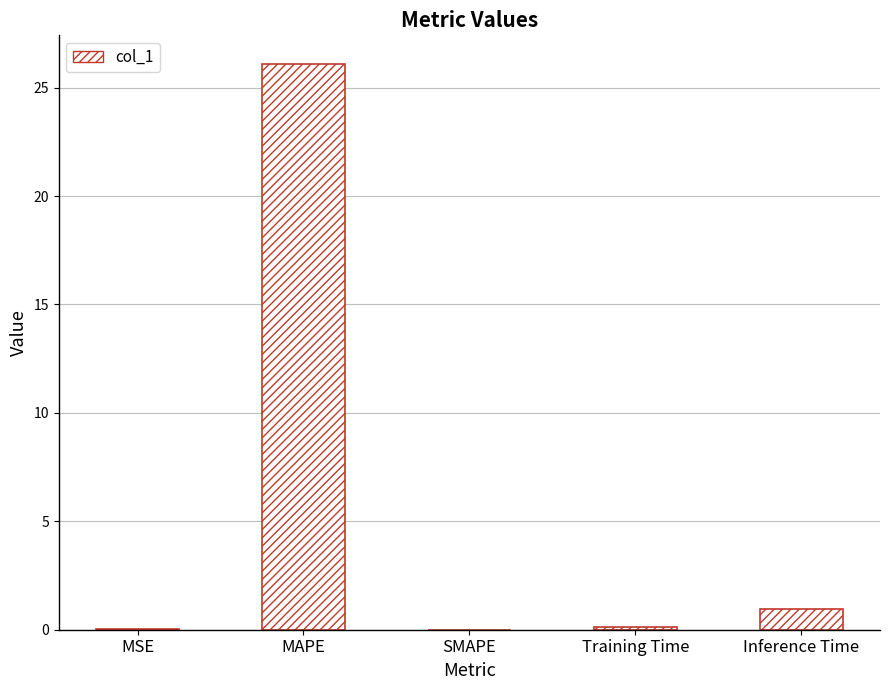

How many series are shown in this chart?

1